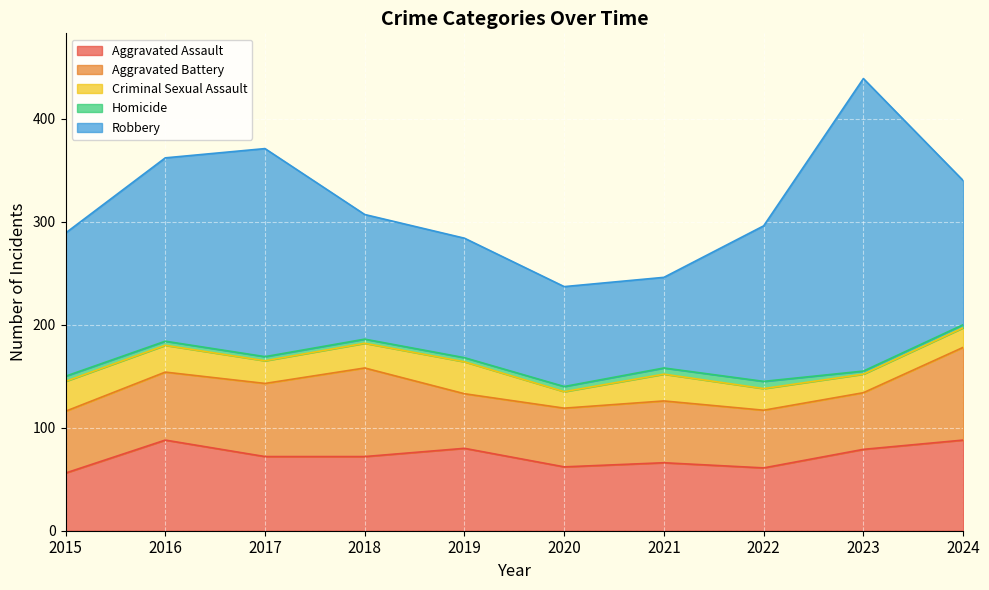

True or false: Criminal Sexual Assault and Aggravated Assault intersect in this chart.

False